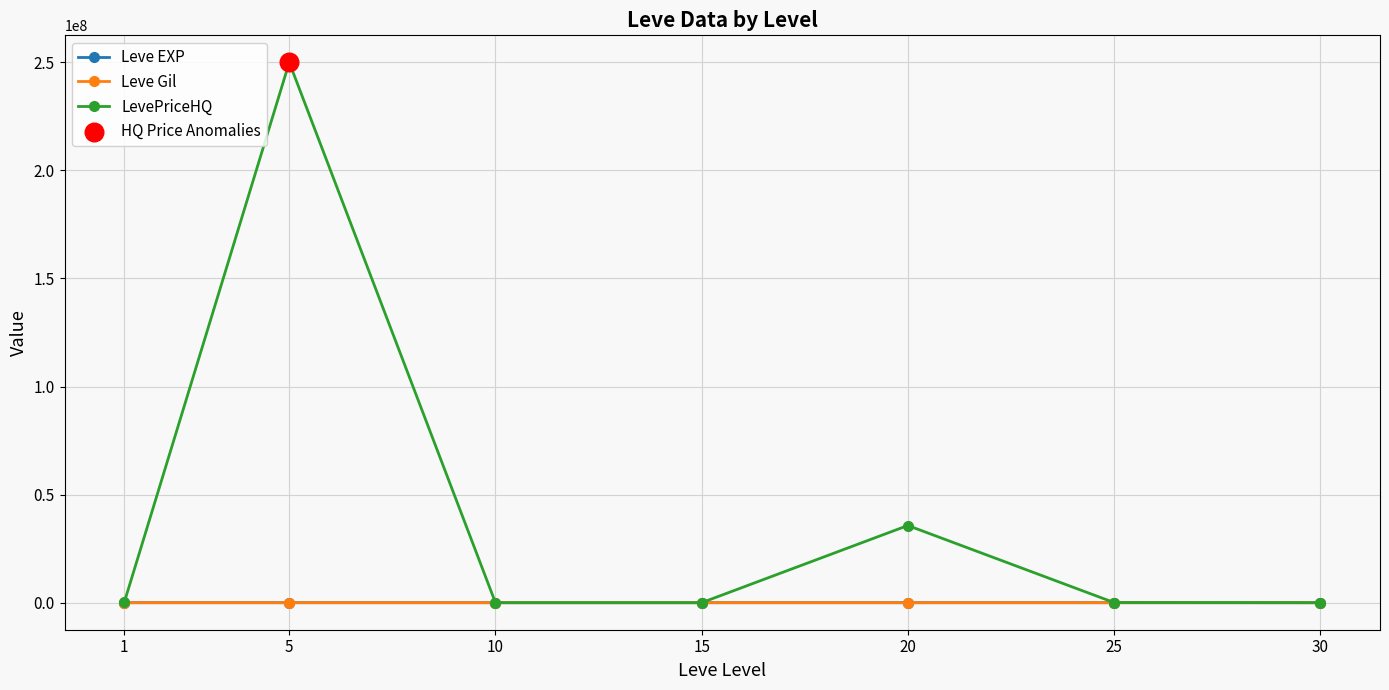

Between 10 and 20, which series saw the biggest shift?

LevePriceHQ